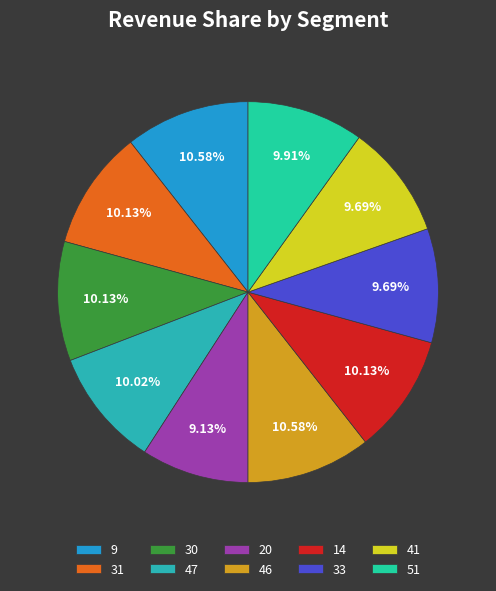

Is it true that 33 is 10% of the pie?

True